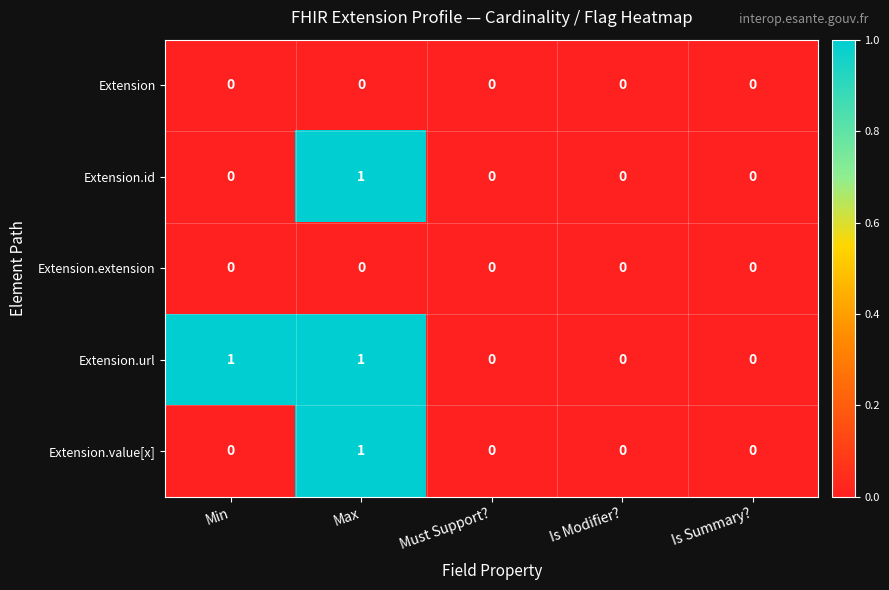

The Extension.url series shows 1 at Max. True or false?

True